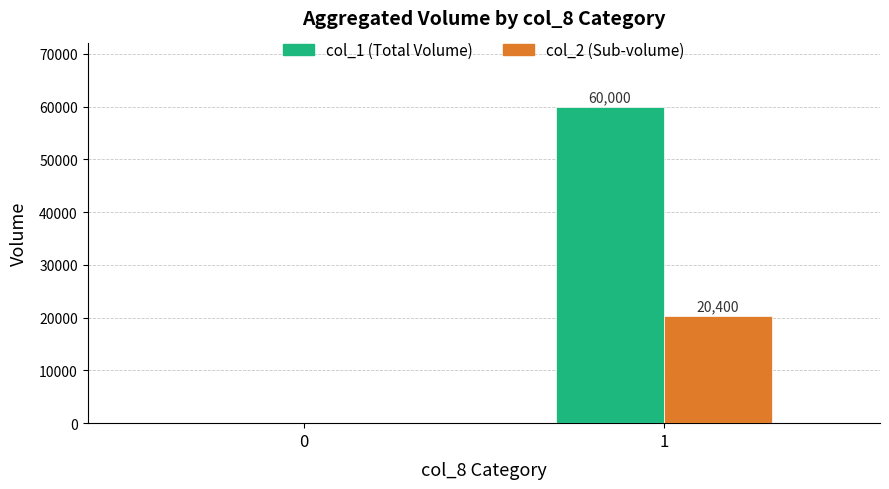

True or false: col_2 (Sub-volume) has a value of 5593 at 1.

False